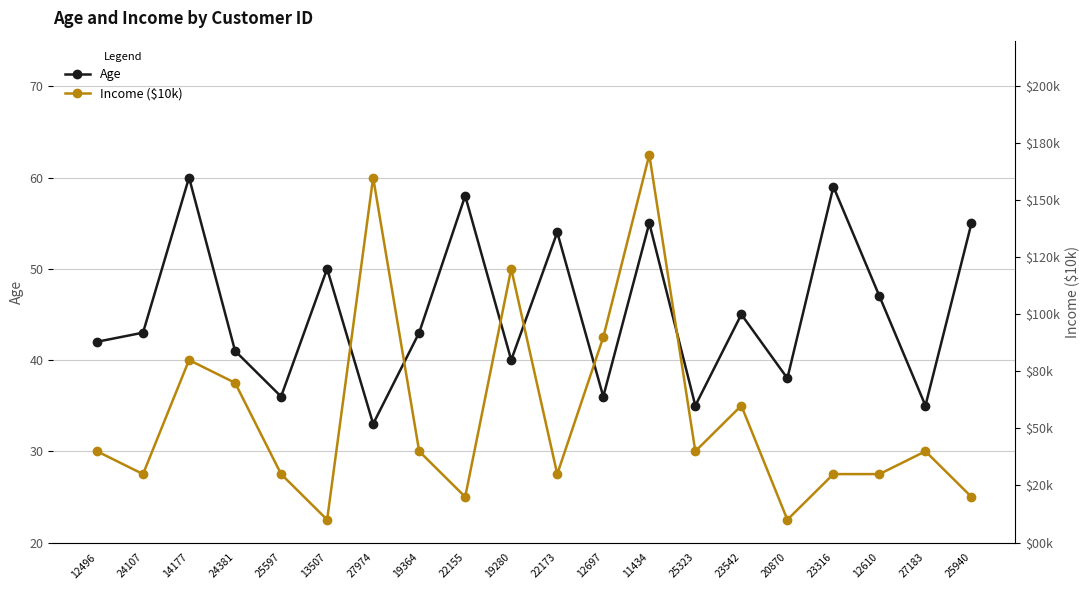

Is the value of Age at 11434 greater than the value of Income ($10k) at 14177?

Yes